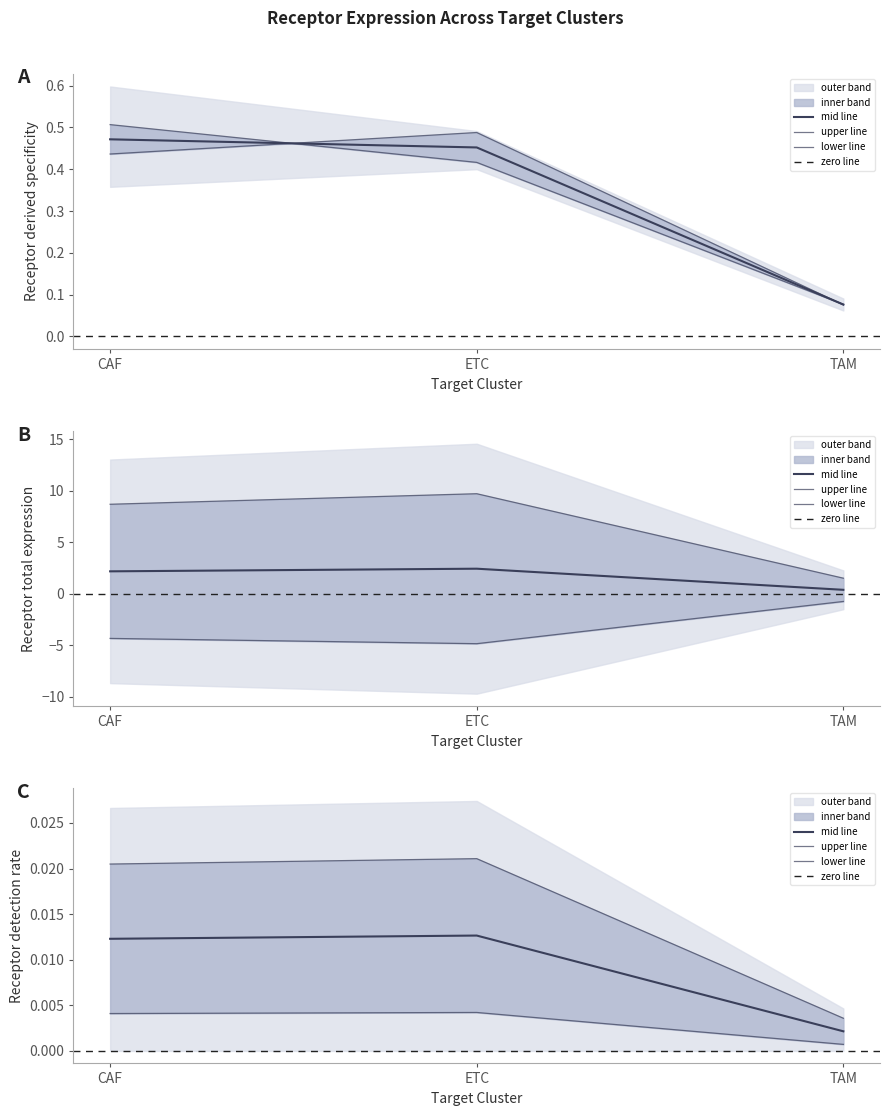

Which series has the largest range (max minus min)?

Receptor derived specificity of total expression value